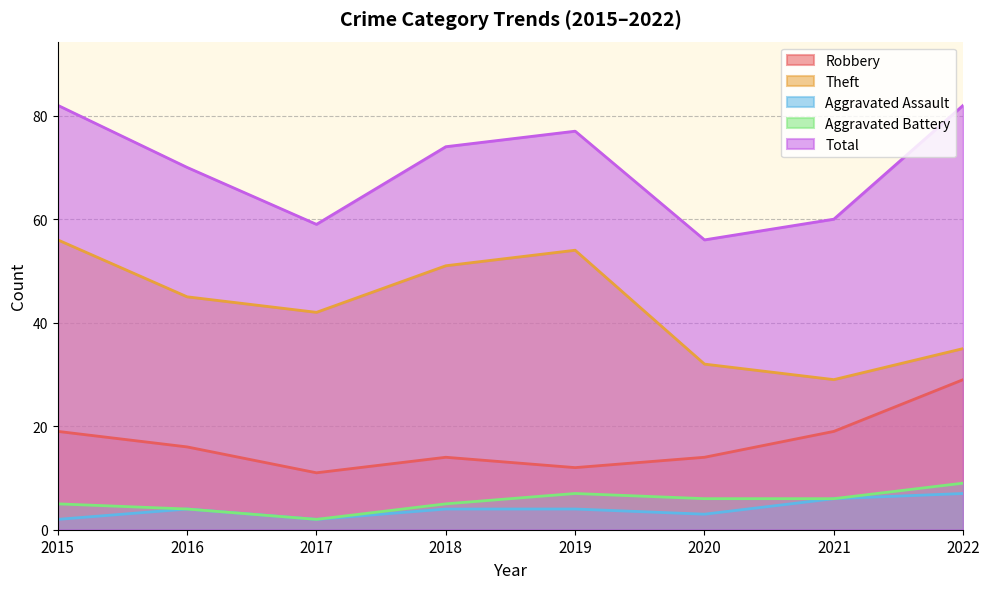

At how many categories does at least one series exceed 79?

2